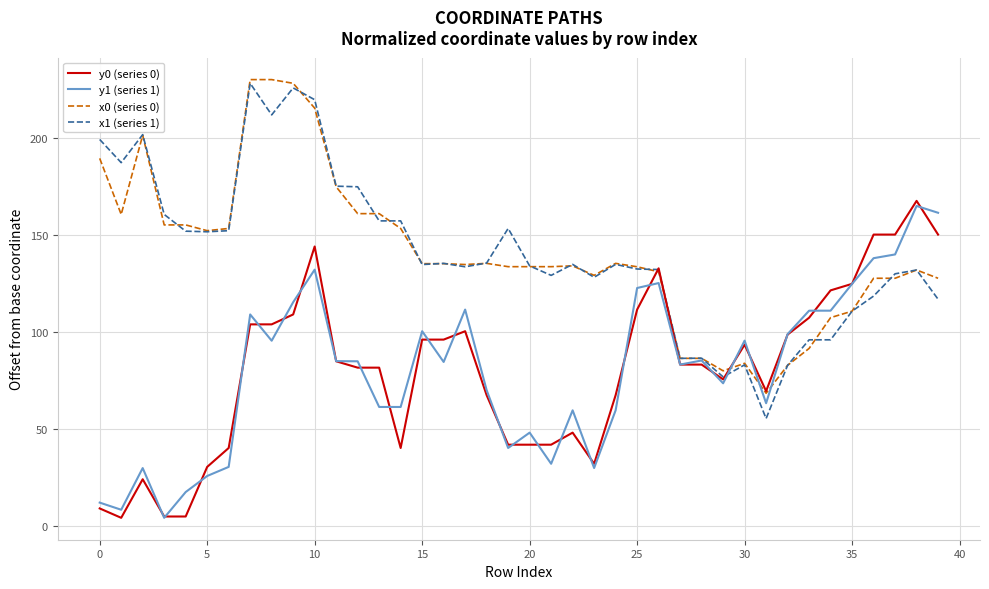

What is the greatest value displayed?

230.4